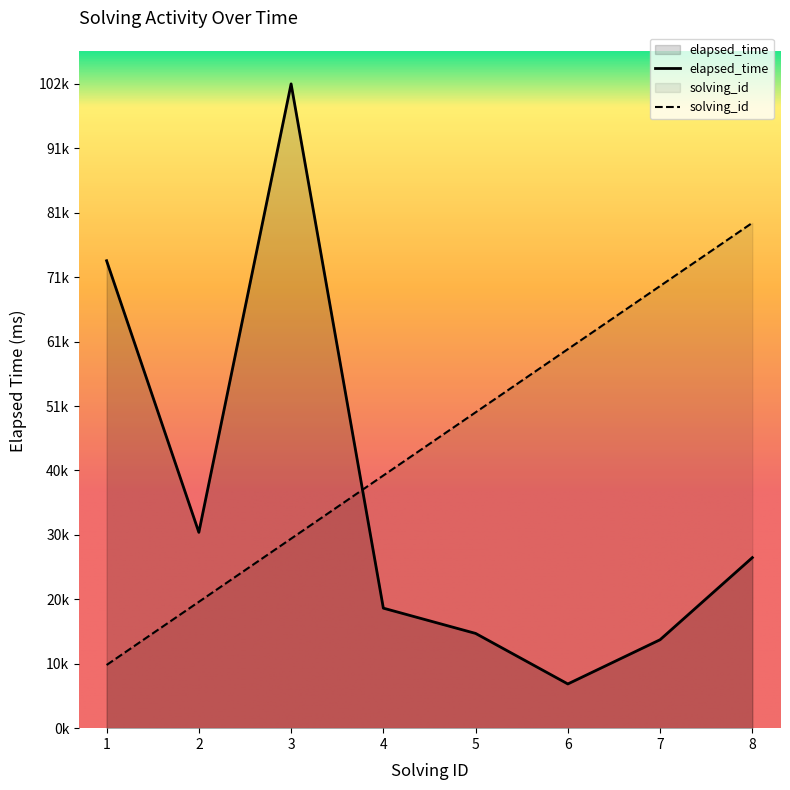

Which series ends up on top after the final intersection of elapsed_time and solving_id?

solving_id